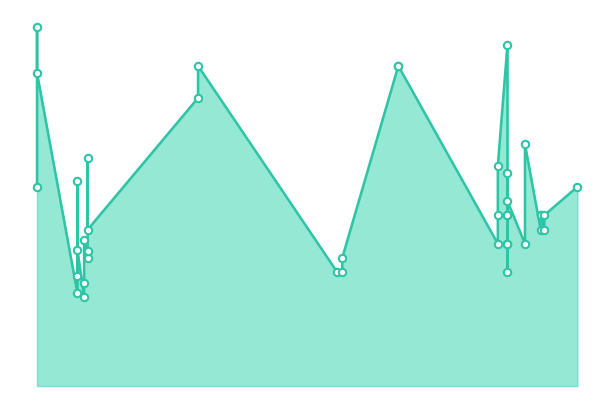

Between 2022-05-17 and 2023-03-24, which is larger?

2023-03-24